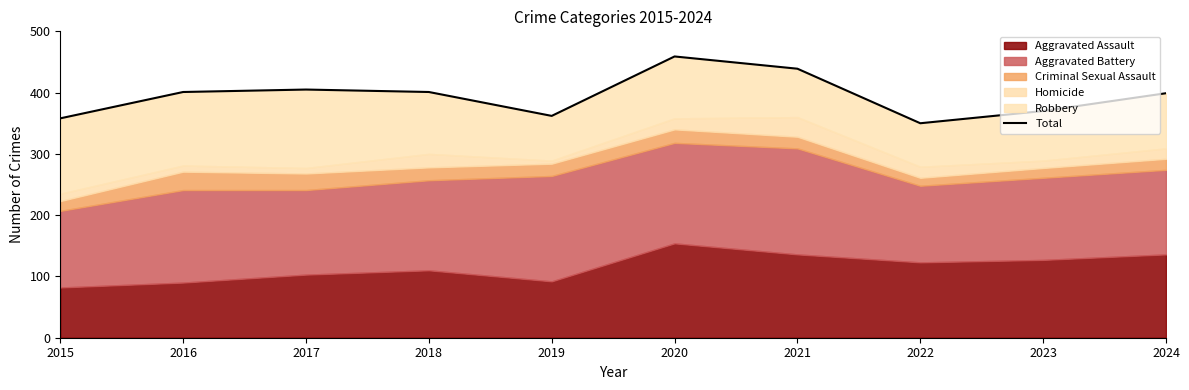

How many values are below 401?

5